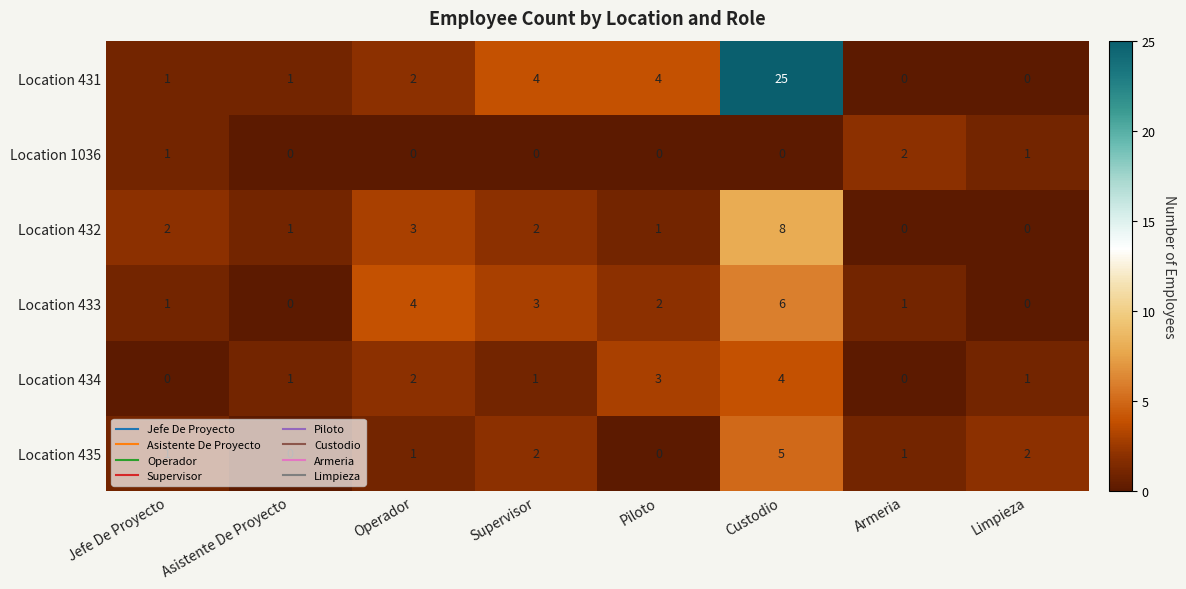

At which category is the sum across all series the highest?

Custodio